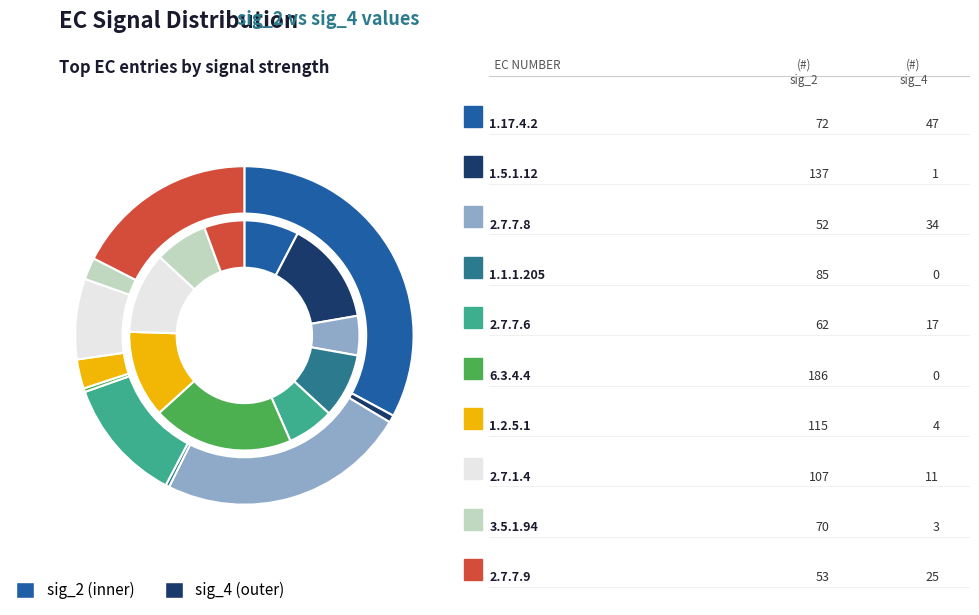

To the nearest percent, what is the average slice percentage?

10%